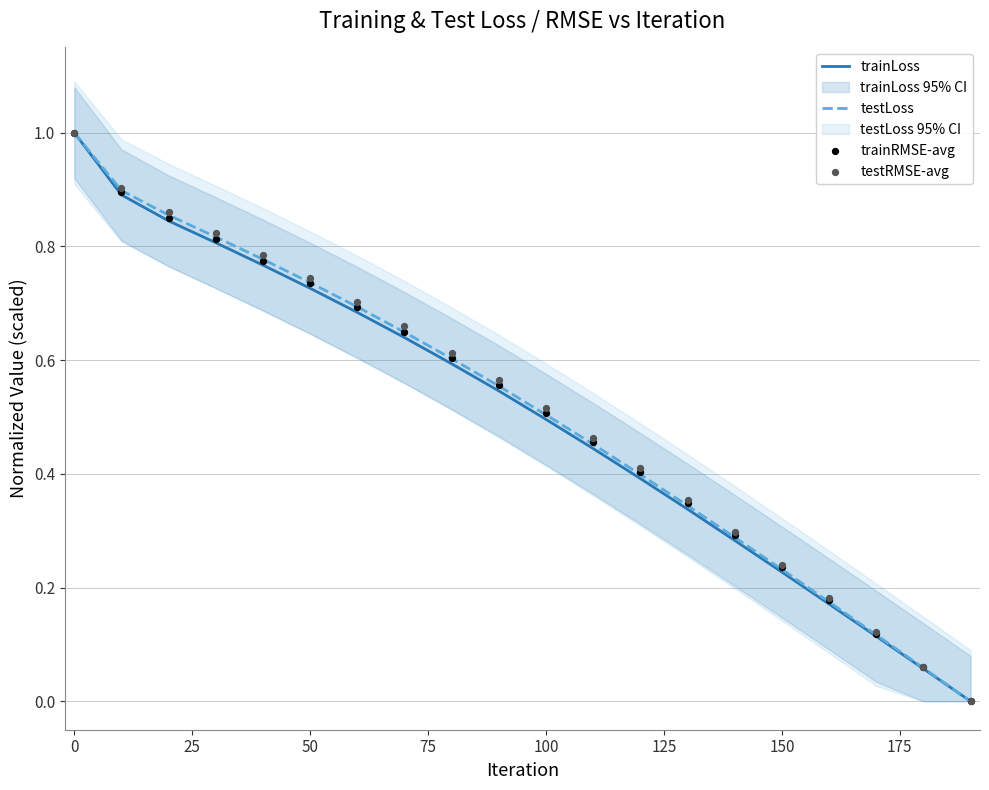

What are all the series names shown in the legend?

trainLoss, testLoss, trainRMSE-avg, testRMSE-avg